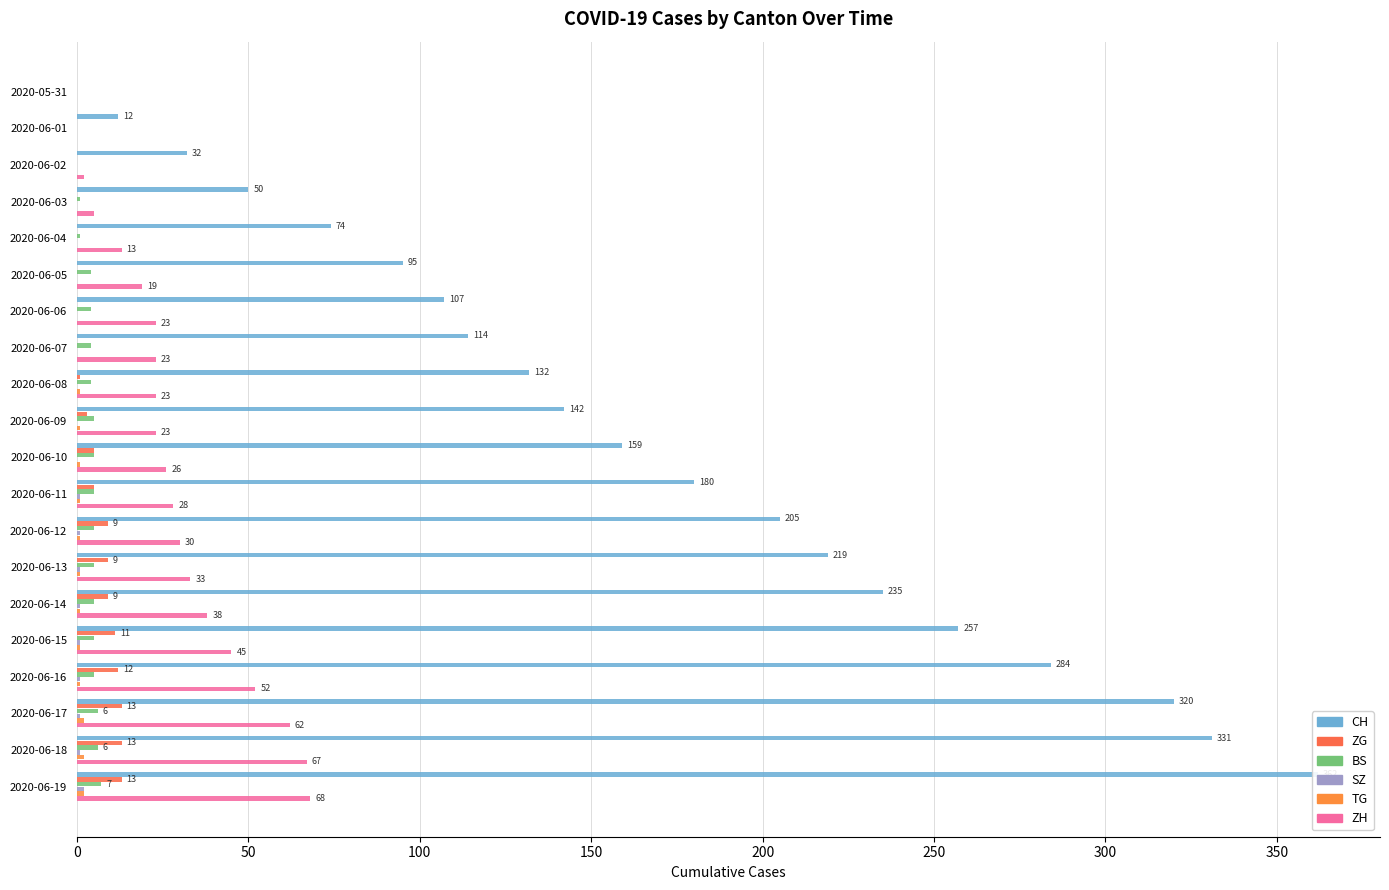

What is the difference between the ZG values at 2020-06-06 and 2020-06-16?

12